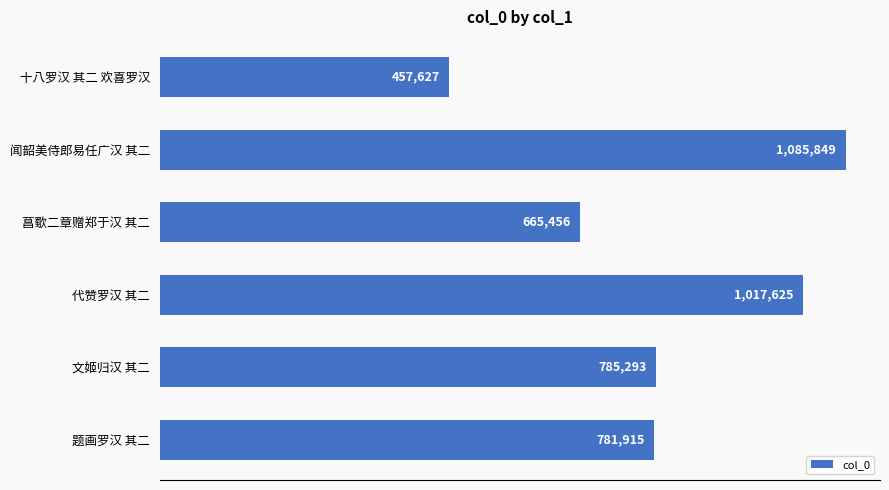

List the labels in order of value, smallest first.

十八罗汉 其二 欢喜罗汉, 菖歜二章赠郑于汉 其二, 题画罗汉 其二, 文姬归汉 其二, 代赞罗汉 其二, 闻韶美侍郎易任广汉 其二